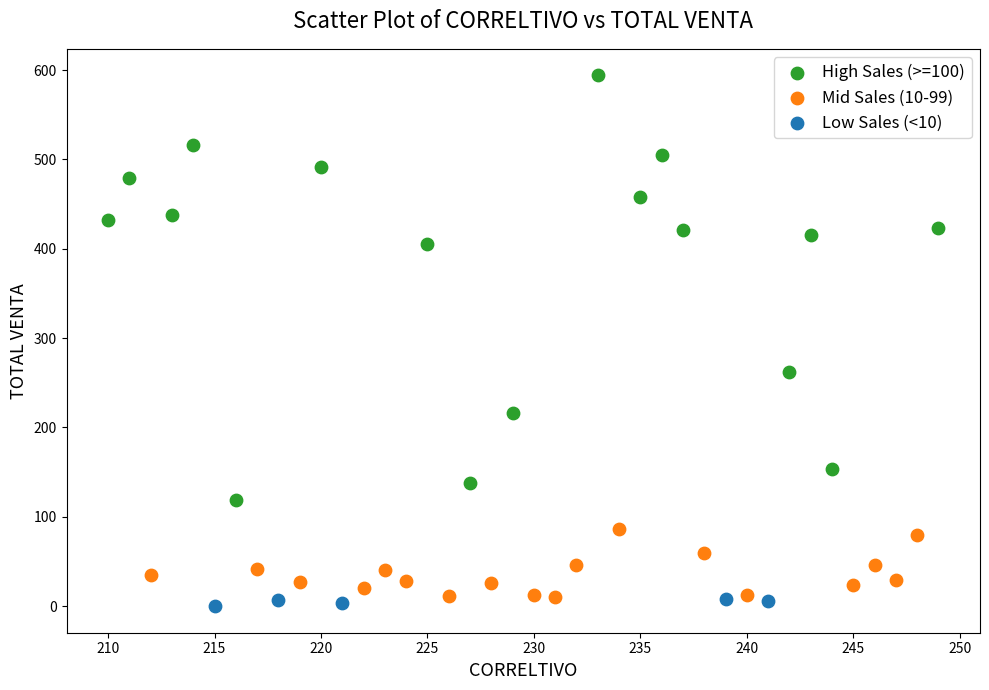

Which series has the widest spread of Y values?

High Sales (>=100)